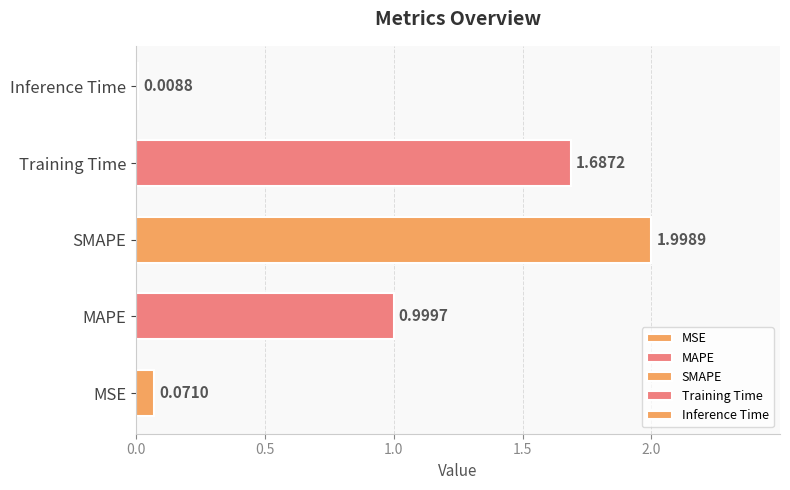

What is the sum of the values at Training Time and Inference Time?

1.7